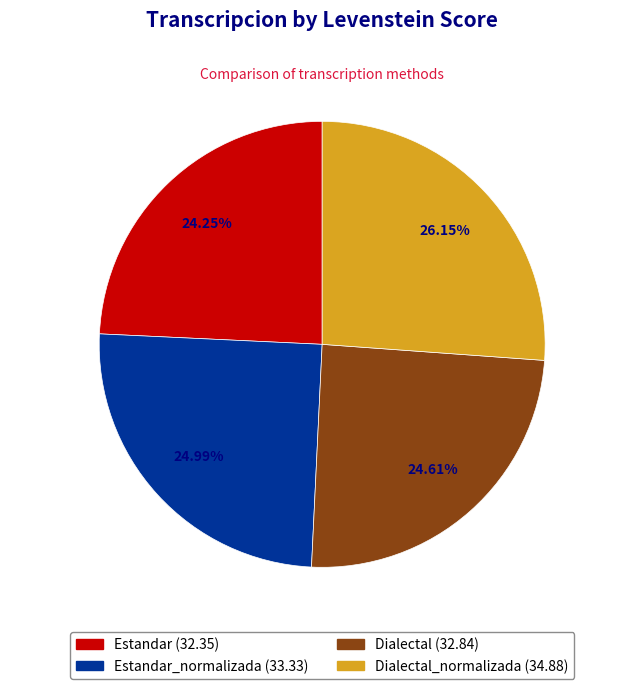

Is there any slice that represents more than half of the pie?

No